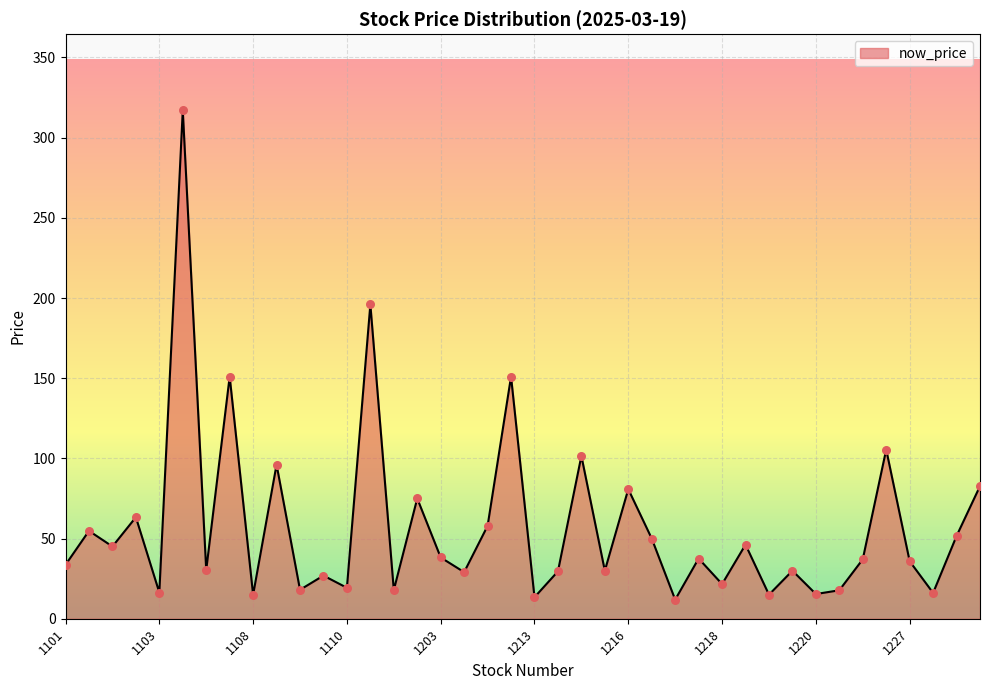

What is the maximum value shown in the chart?

317.0